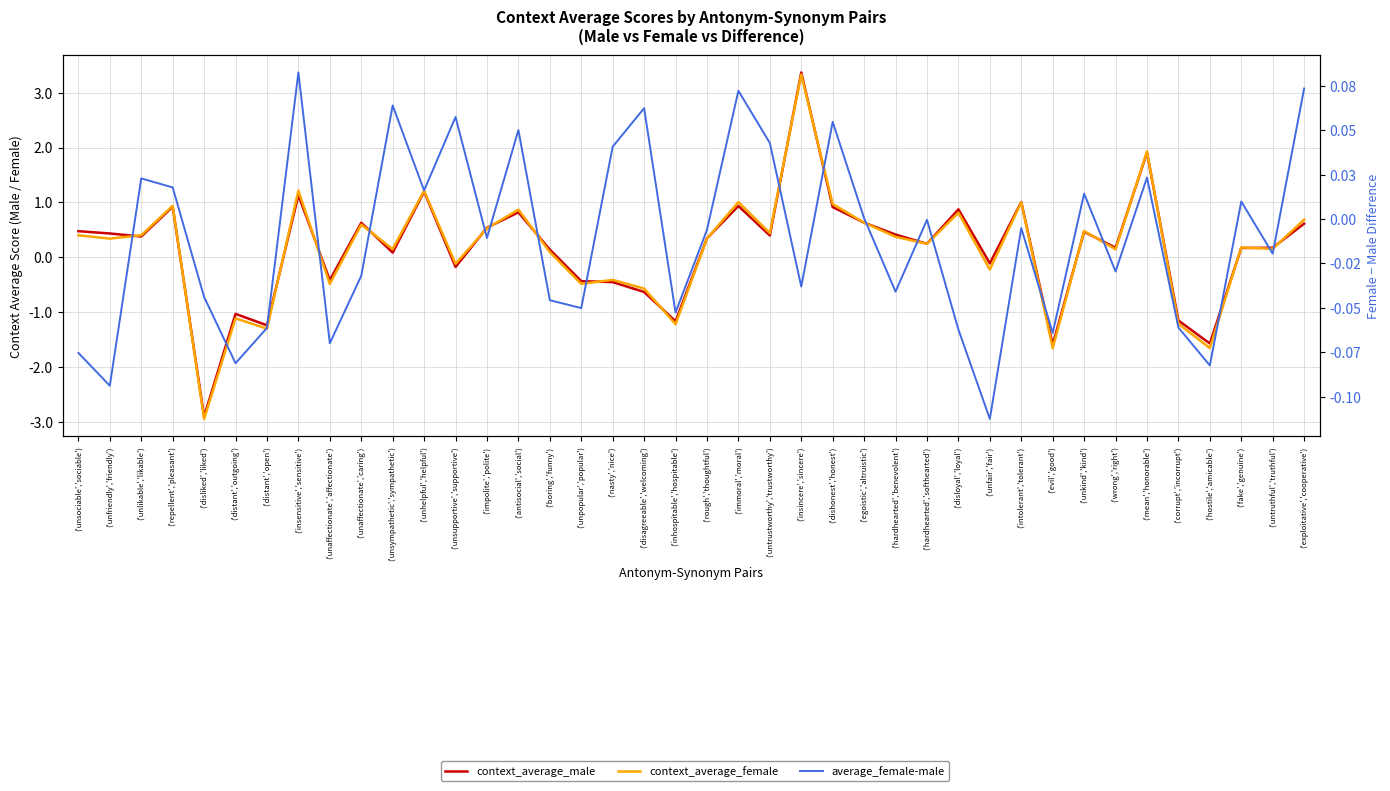

True or false: context_average_male has more than 0 points higher than both neighbors.

True